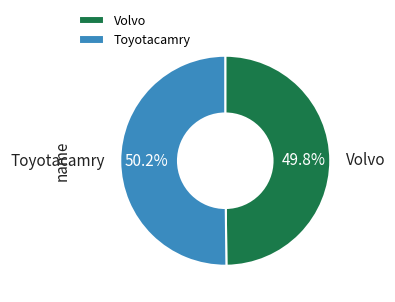

What portion of the pie excludes Toyotacamry?

49.8%